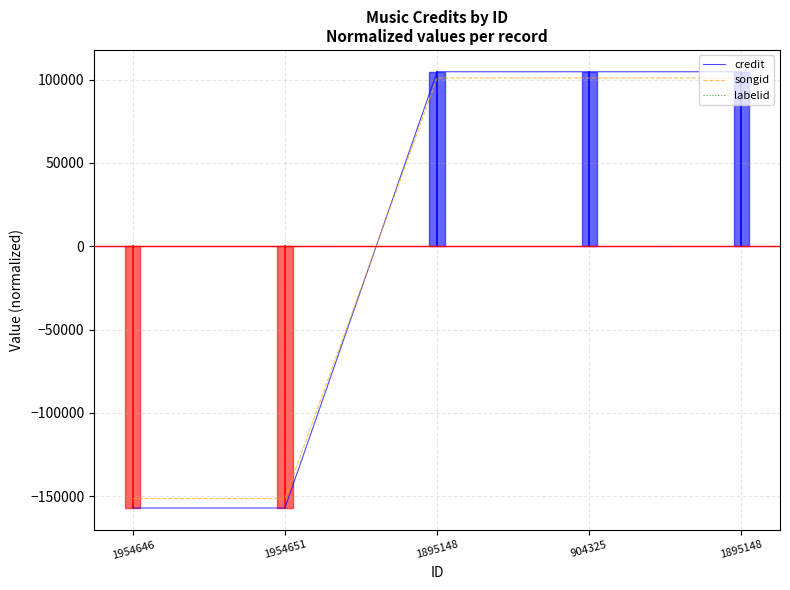

Which category has the highest value in the labelid series?

1954646